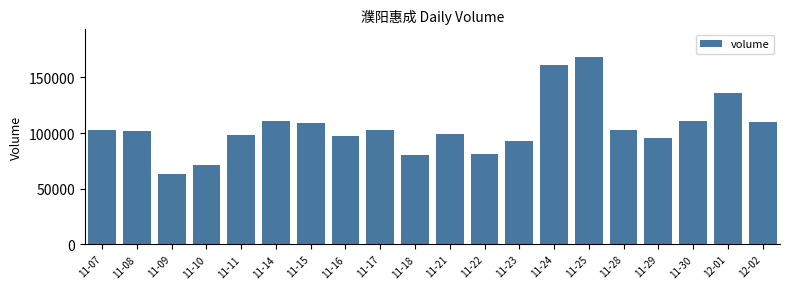

What is the difference between the values at 11-23 and 11-16?

5283